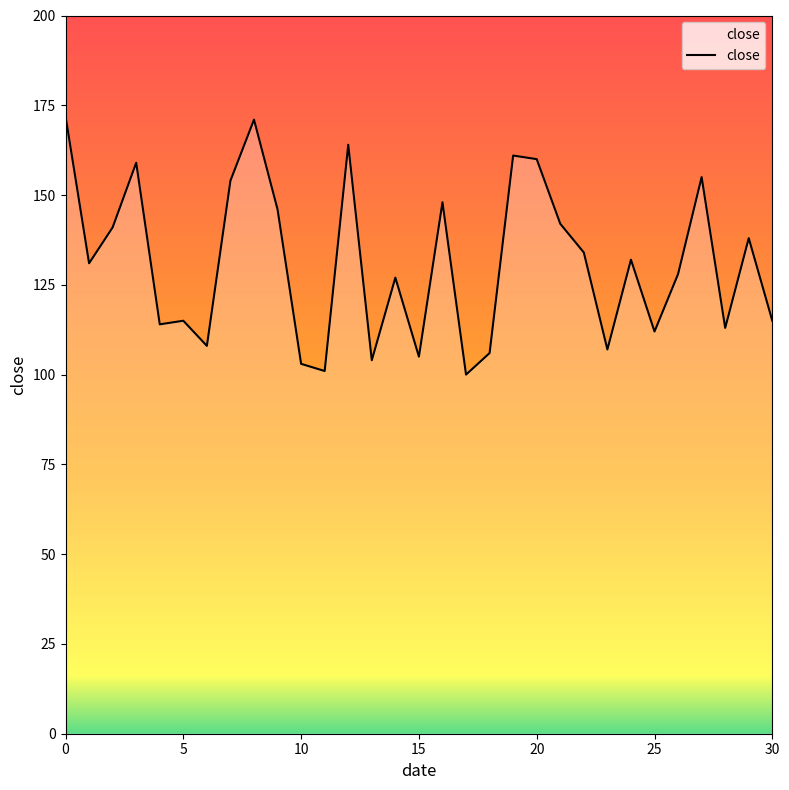

What is the difference between the maximum and minimum values?

72